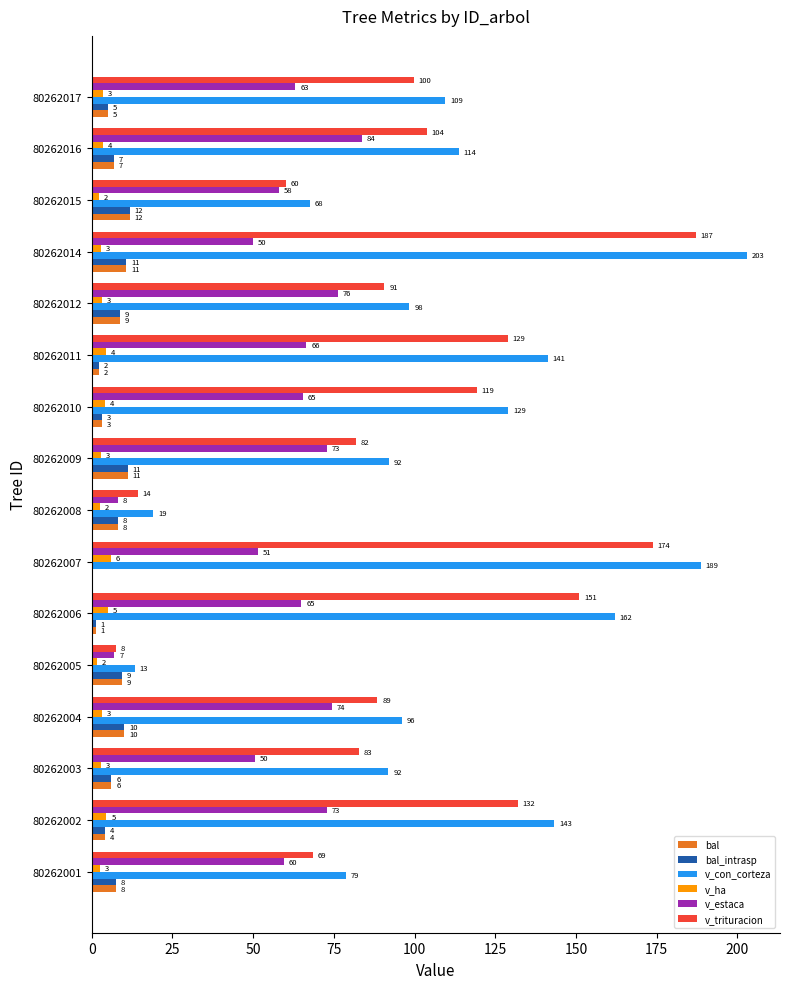

What are all the series names shown in the legend?

bal, bal_intrasp, v_con_corteza, v_ha, v_estaca, v_trituracion